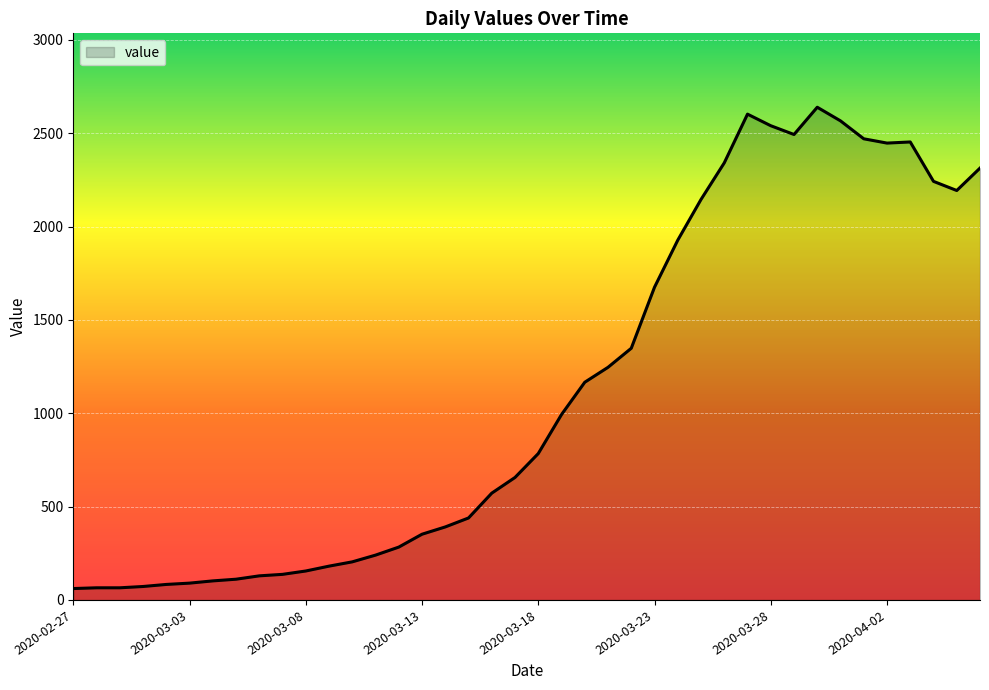

What is the difference between the maximum and minimum values?

2578